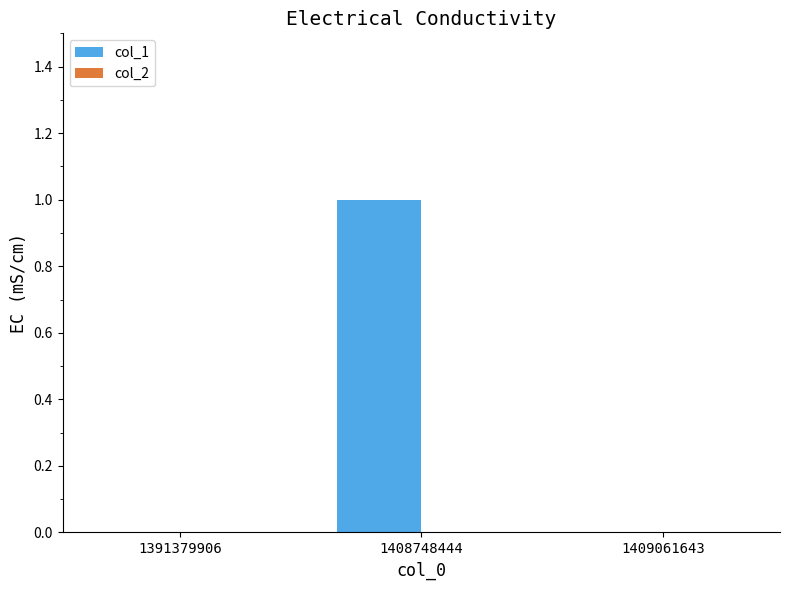

How many distinct data groups are displayed?

1